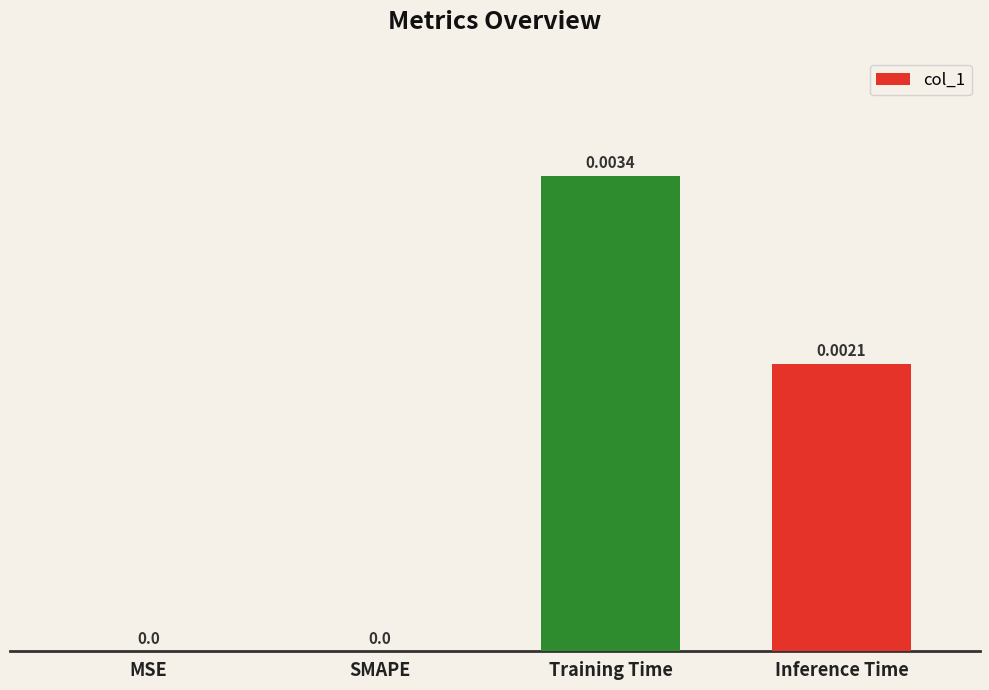

How many positive values are there?

2